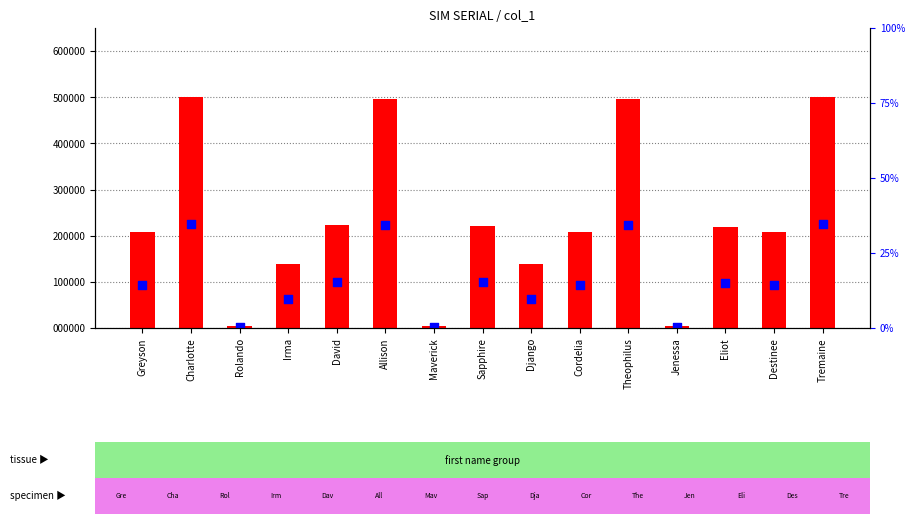

Which series reaches the maximum Y coordinate?

SIM SERIAL (offset)